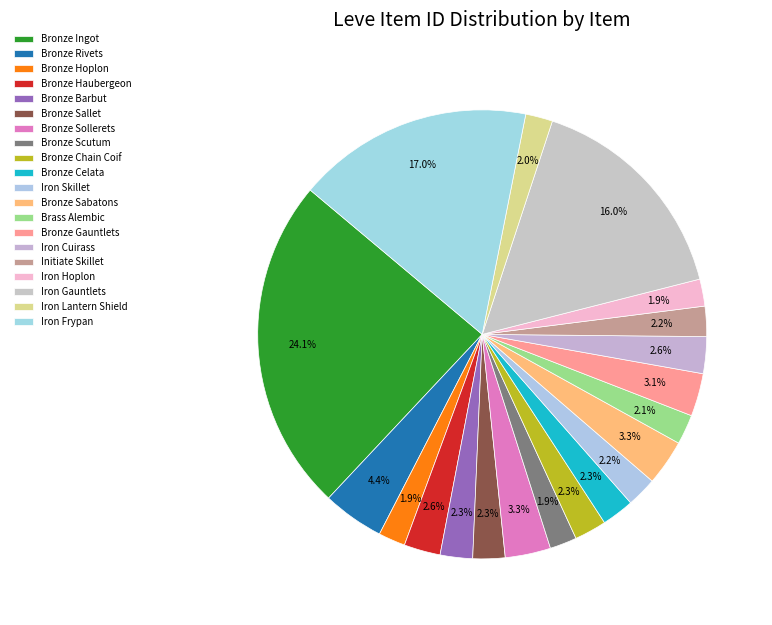

What percentage is the Brass Alembic slice, to the nearest percent?

2%